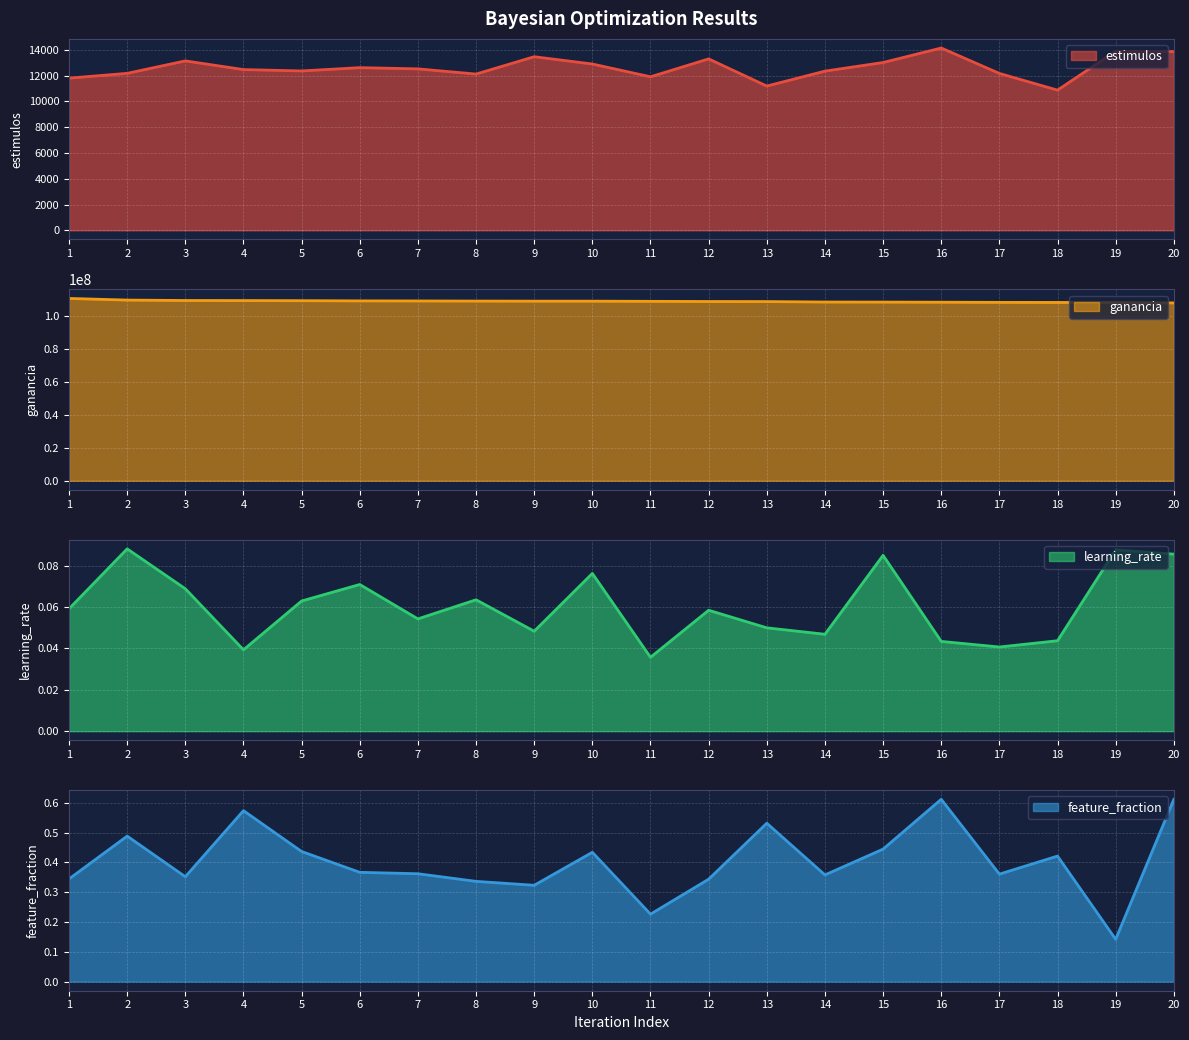

List the series in order of their peak value, highest first.

ganancia, estimulos, feature_fraction, learning_rate